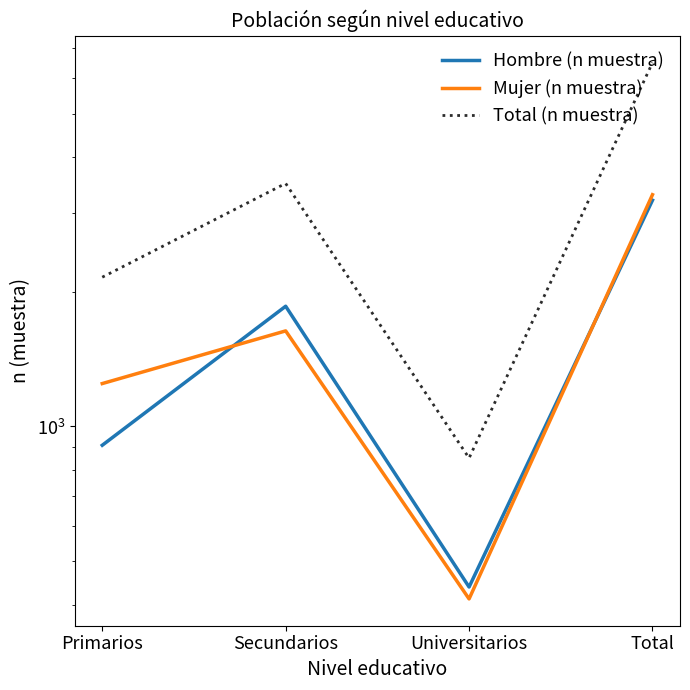

Between Secundarios and Total, which is larger?

Total